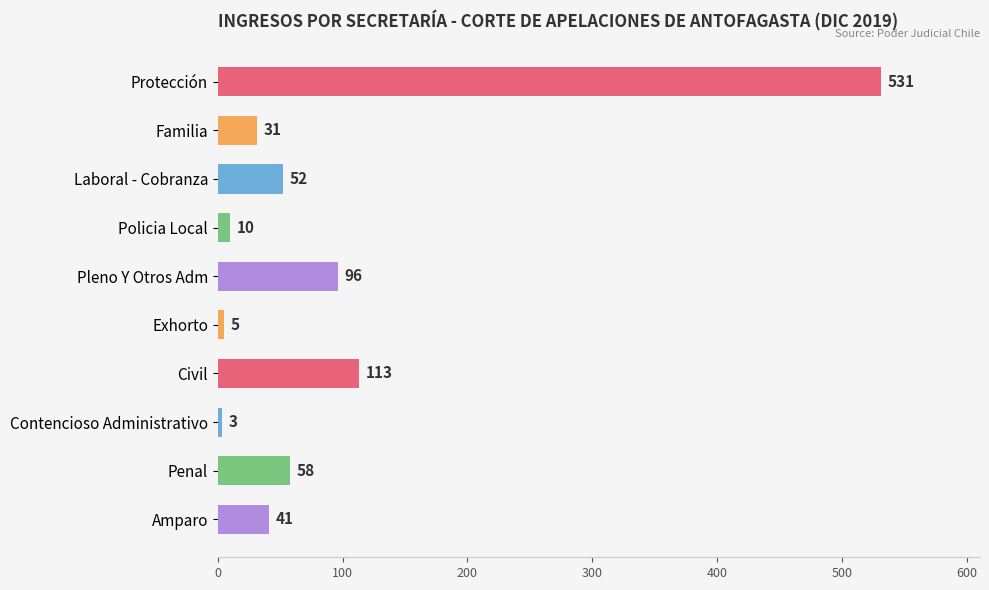

Reading bottom to top, what are all the values shown in this chart?

Amparo=41	Penal=58	Contencioso Administrativo=3	Civil=113	Exhorto=5	Pleno Y Otros Adm=96	Policia Local=10	Laboral - Cobranza=52	Familia=31	Protección=531